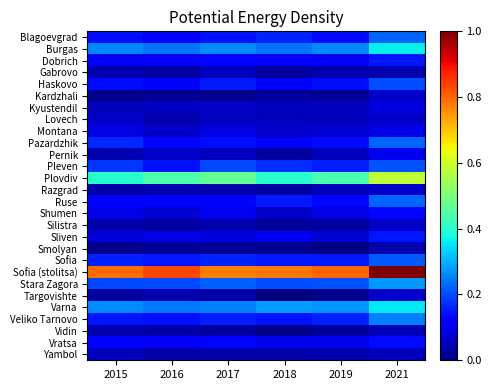

What is the total value across all series at 2018?

3.7